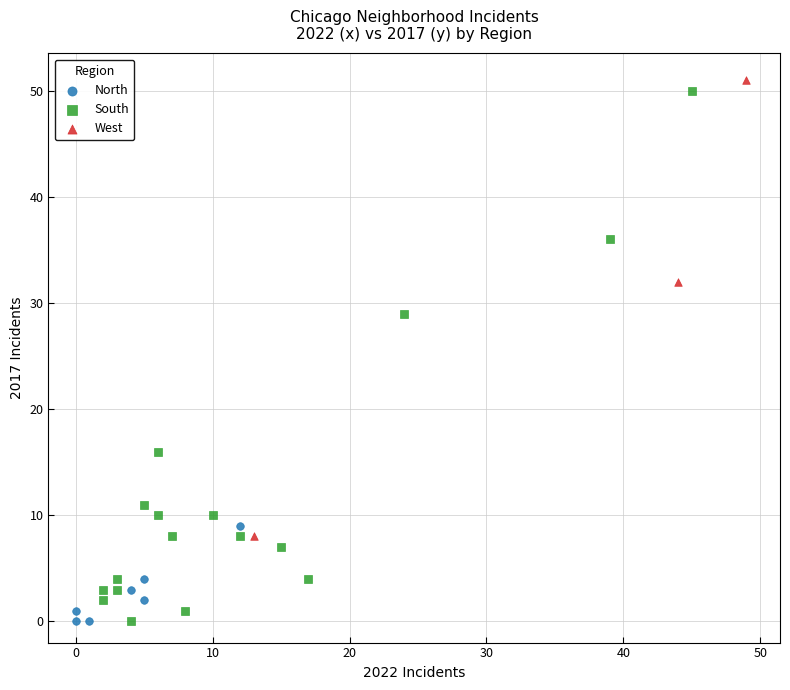

Which series has the largest Y range (max minus min)?

South